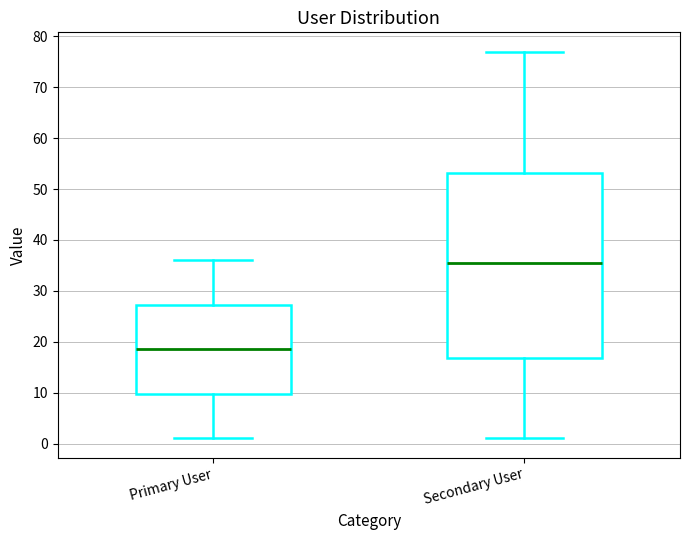

Reading left to right, read every box against the y-axis: the position of its median line, the range the box covers, and the ends of its whiskers. The values are not printed on the chart, so give them approximately, as read against the axis.

Primary User: median 19, box 10 to 27, whiskers 1 to 36
Secondary User: median 36, box 17 to 53, whiskers 1 to 77